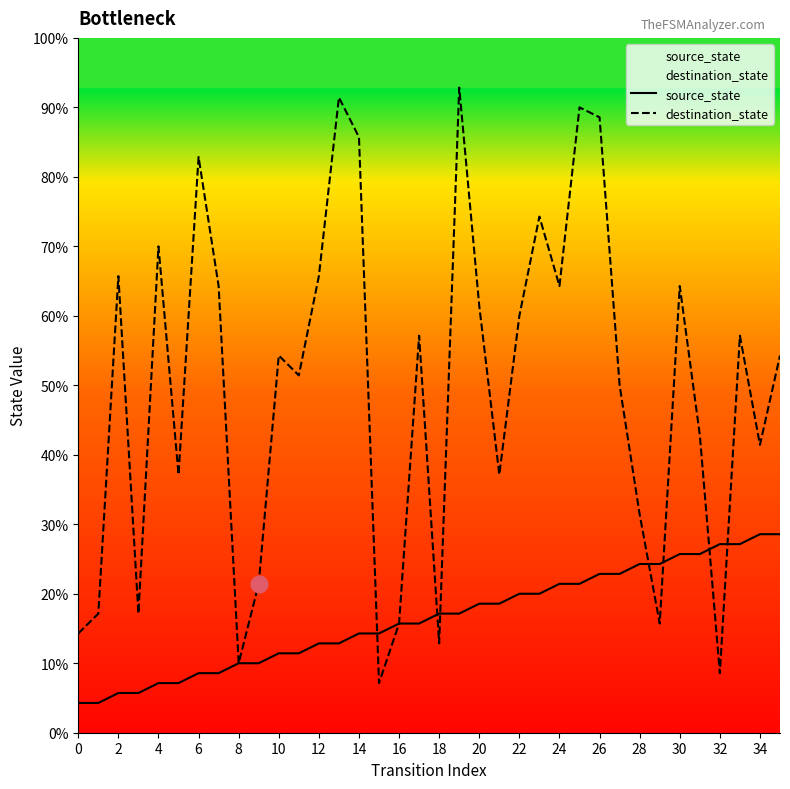

Rank the series by their average value, from lowest to highest.

source_state, destination_state